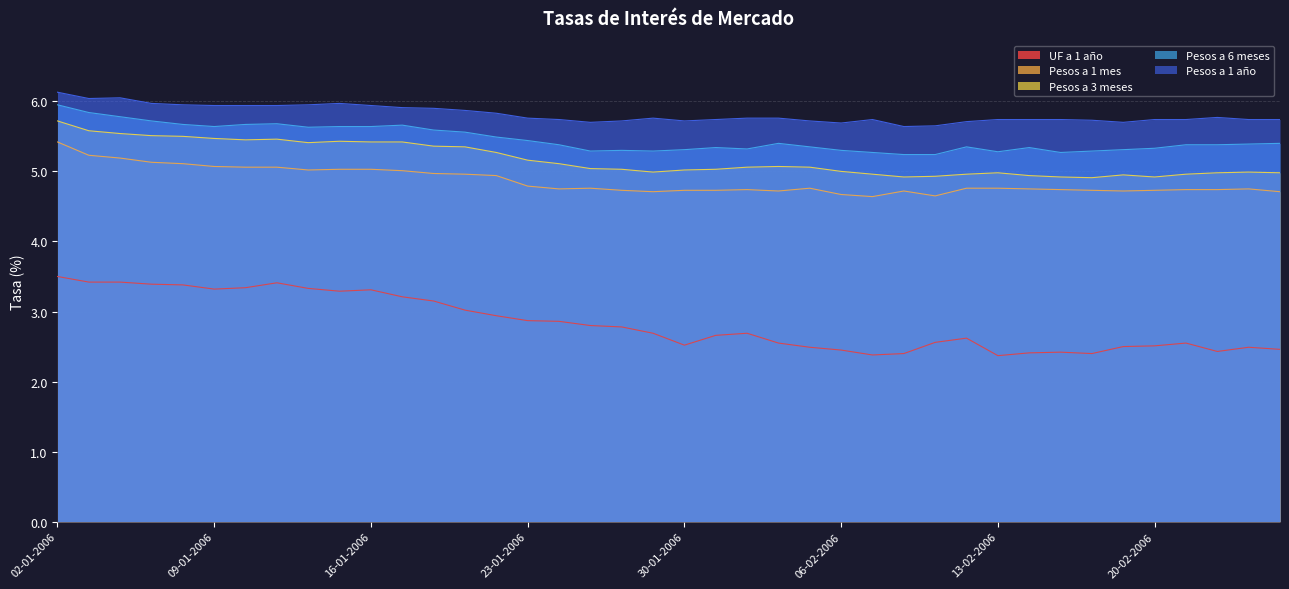

The value of Pesos a 1 mes at 08-02-2006 is 4.7. True or false?

True